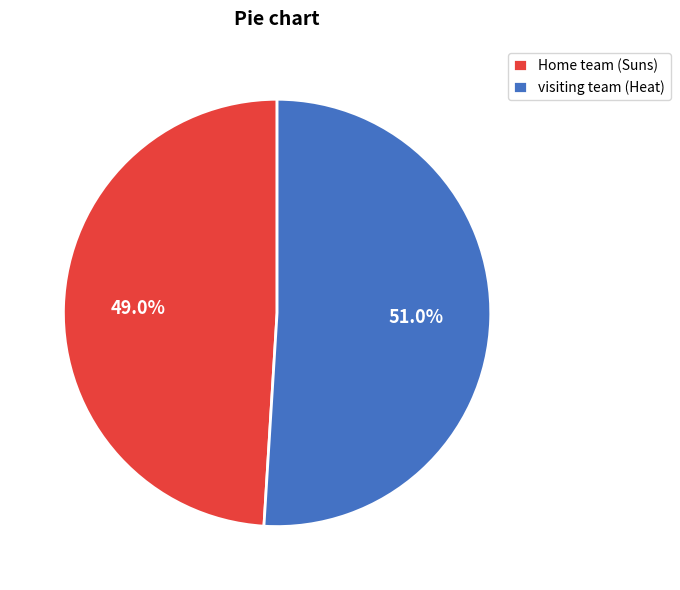

The Home team (Suns) slice represents 37% of the pie. True or false?

False